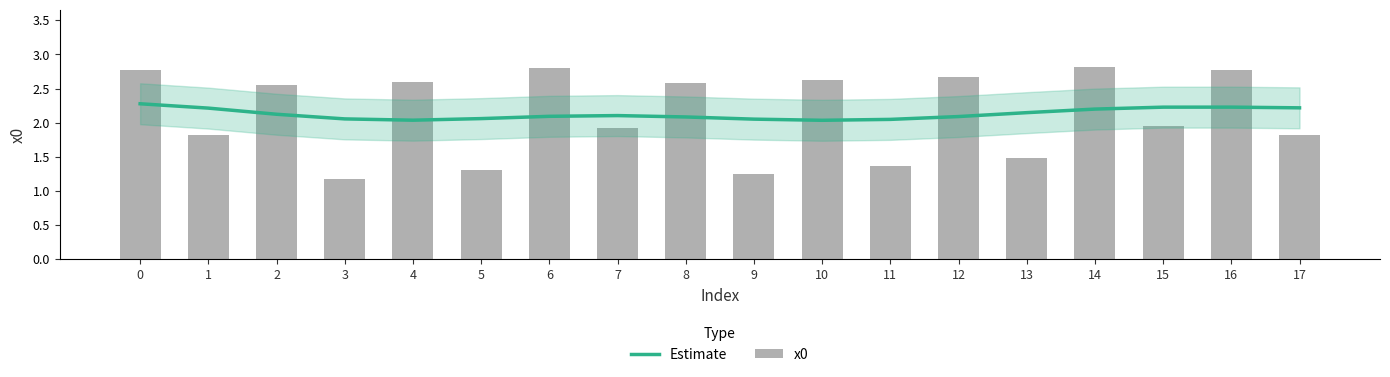

The value of x0 at 6 is 2.8. True or false?

True